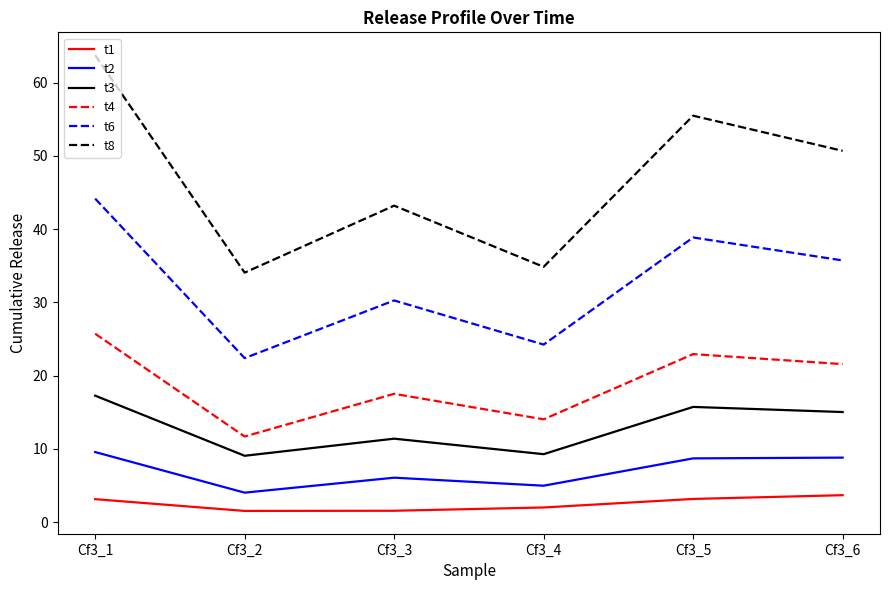

Where is the first local maximum for t8?

Cf3_3